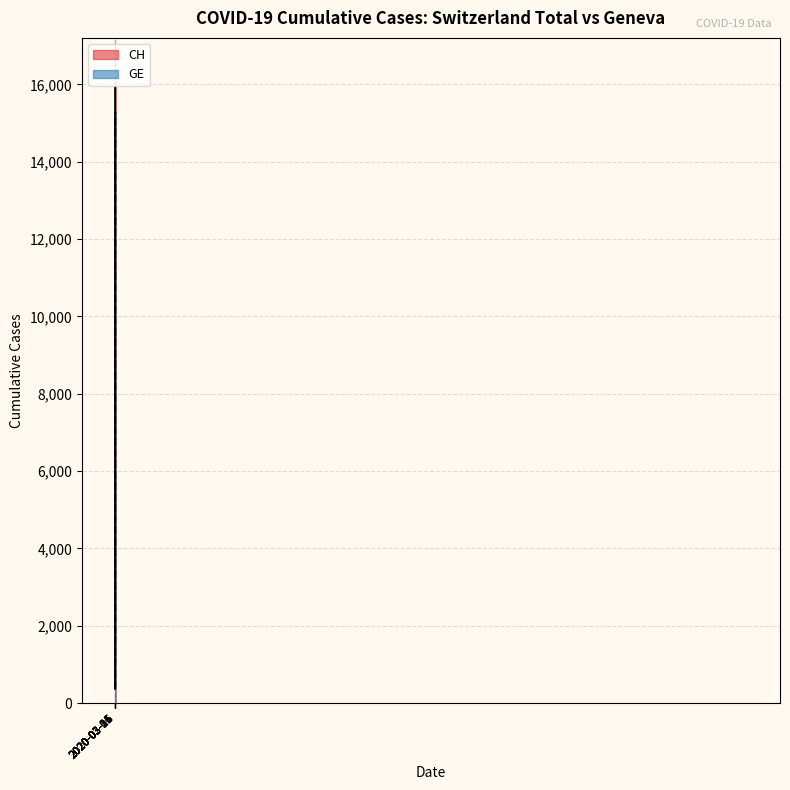

How many values in the GE series are below 4485?

20